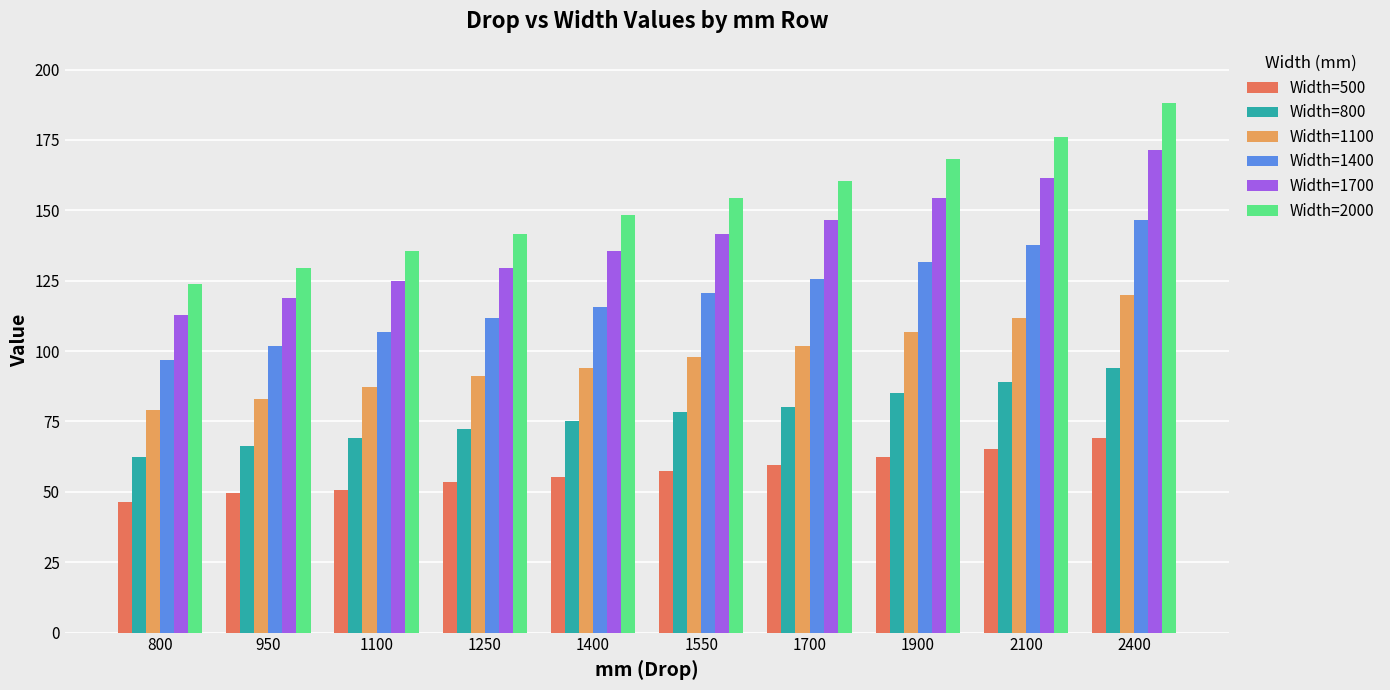

Does the chart contain any negative values?

No